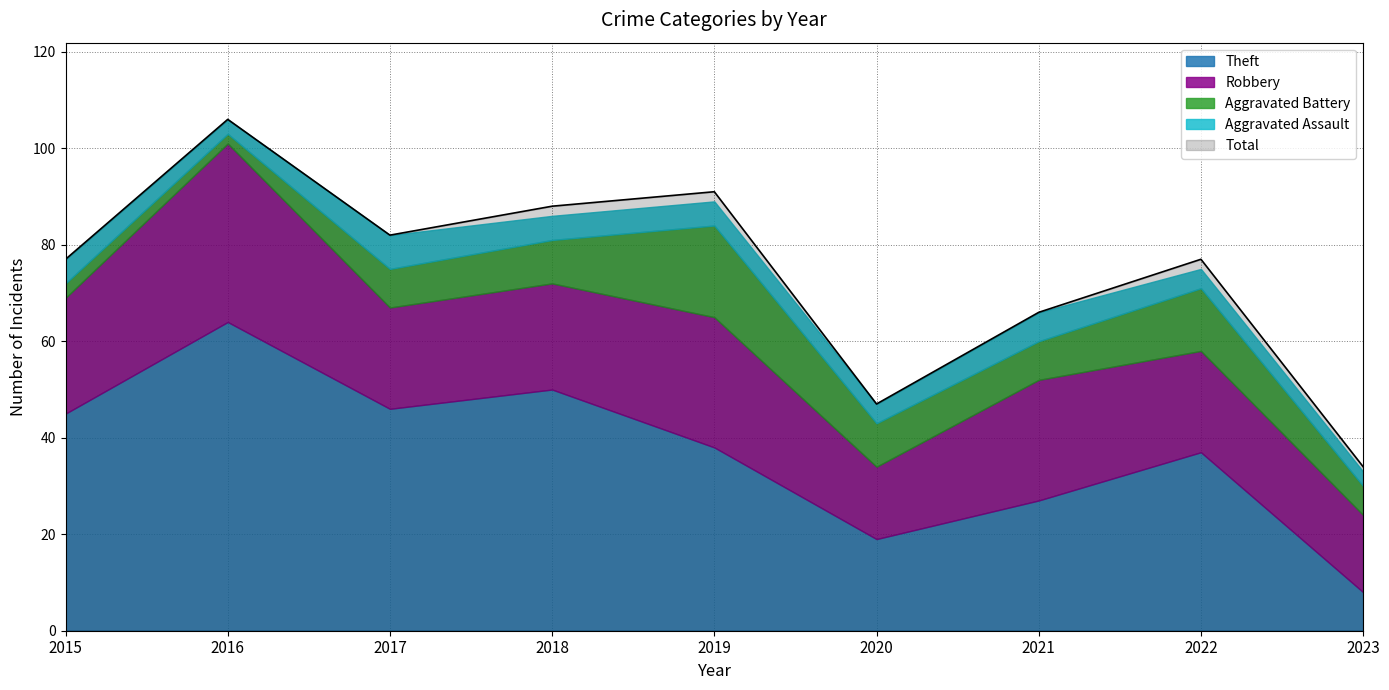

What is the minimum value shown in the chart?

2